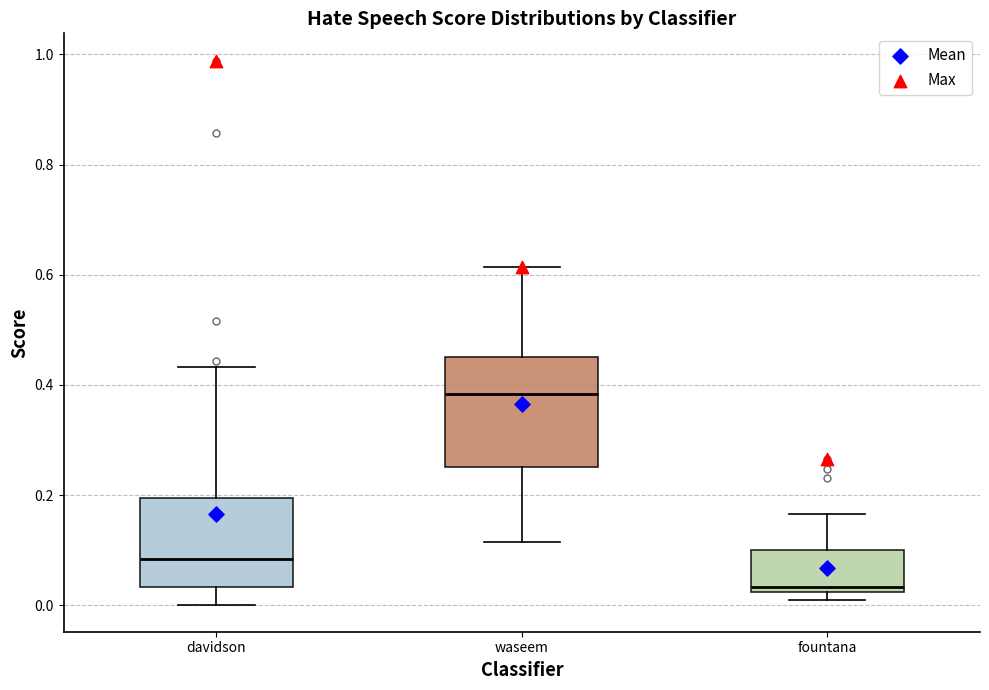

Which box has the highest median line?

waseem